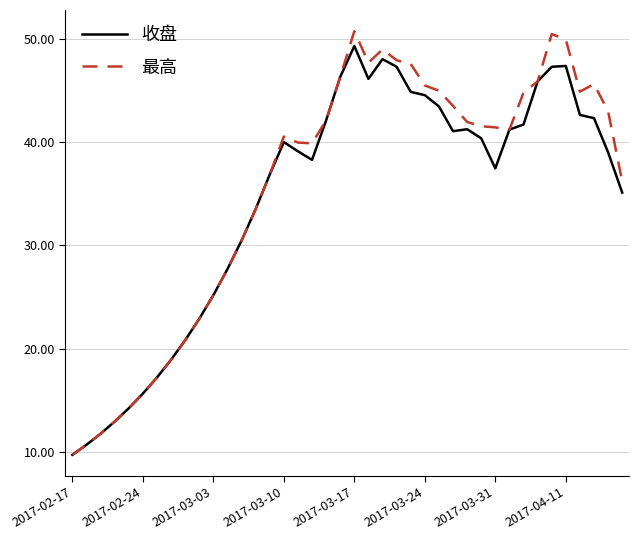

Which series has the largest range (max minus min)?

最高